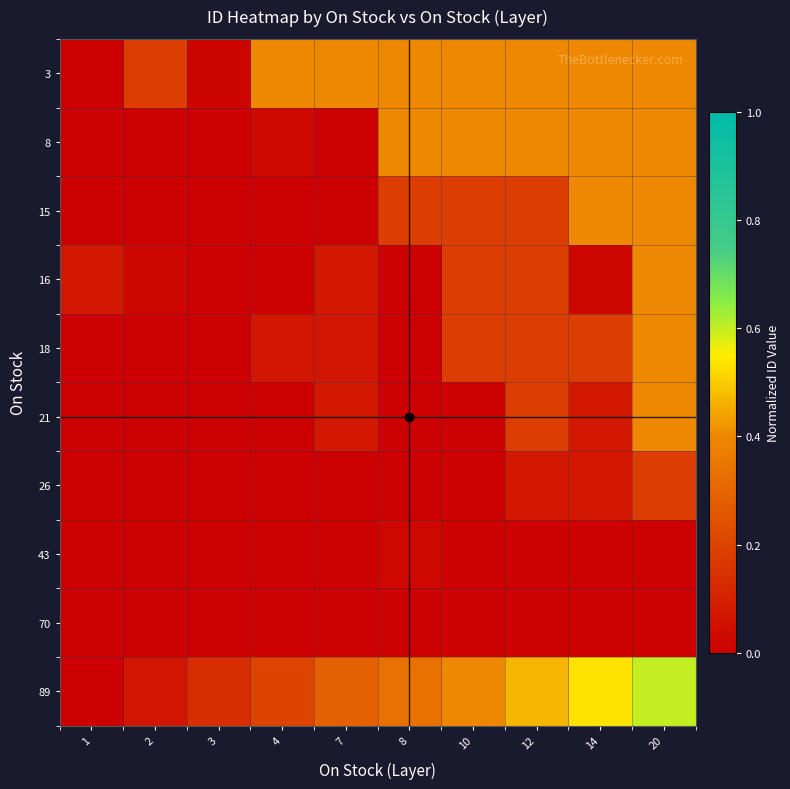

Rank the series at 3 from highest to lowest value.

89, 3, 70, 43, 26, 21, 18, 16, 15, 8